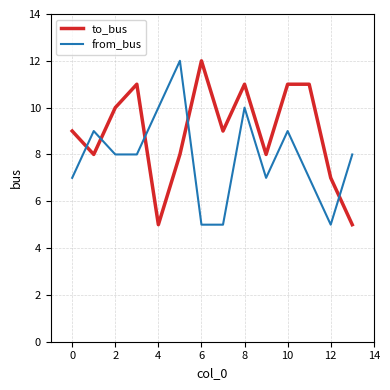

What is the difference between the maximum and minimum values in the to_bus series?

7